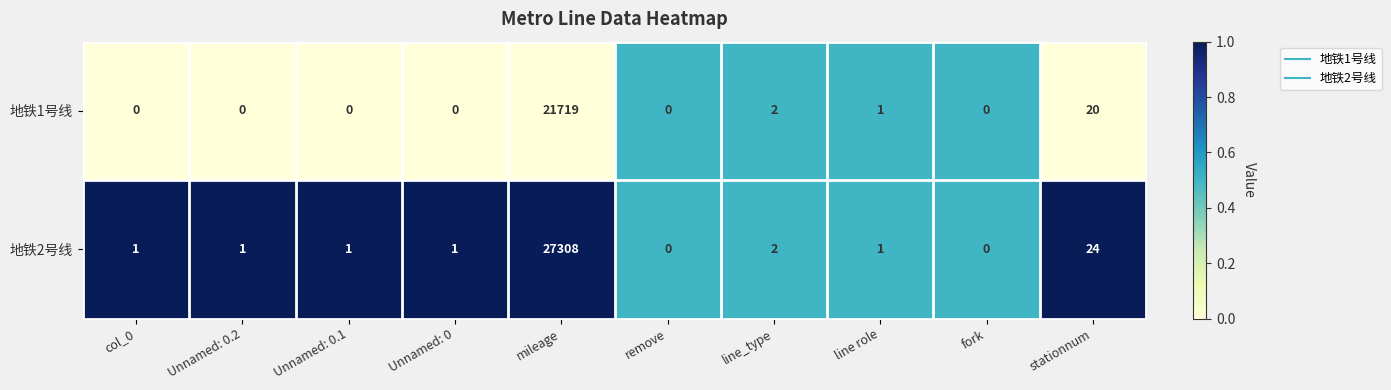

Where is 地铁1号线 nearest to the value 10859?

stationnum